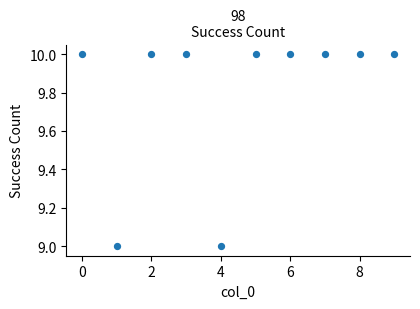

What is the average Y value?

10